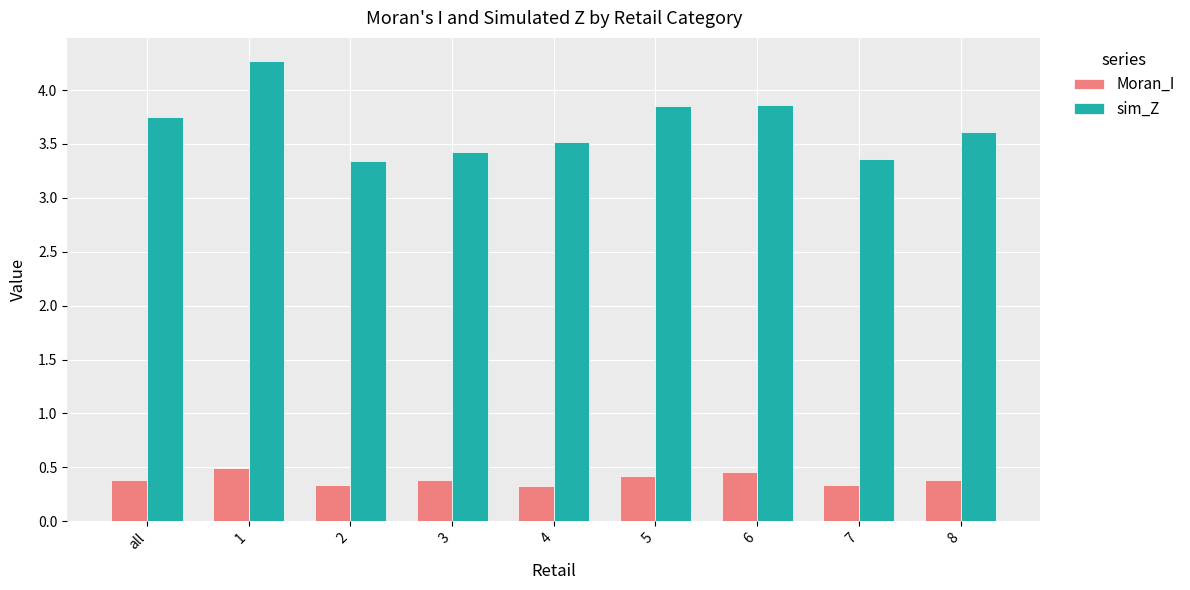

True or false: sim_Z has a value of 3.4 at 7.

True